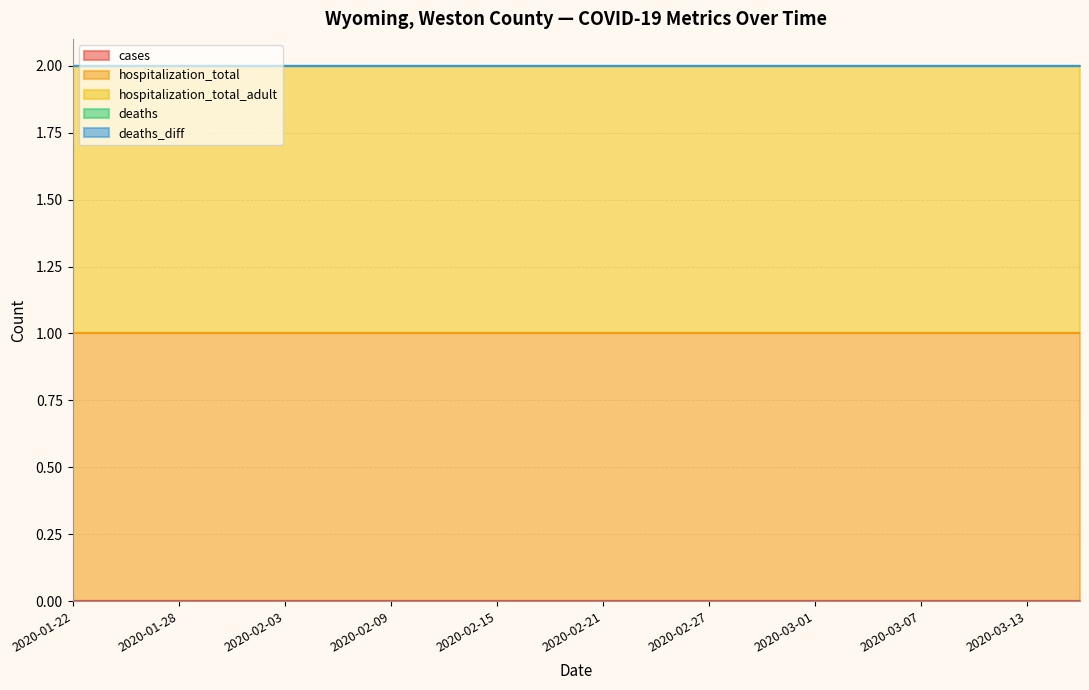

Read the hospitalization_total_adult value at 2020-03-13.

1